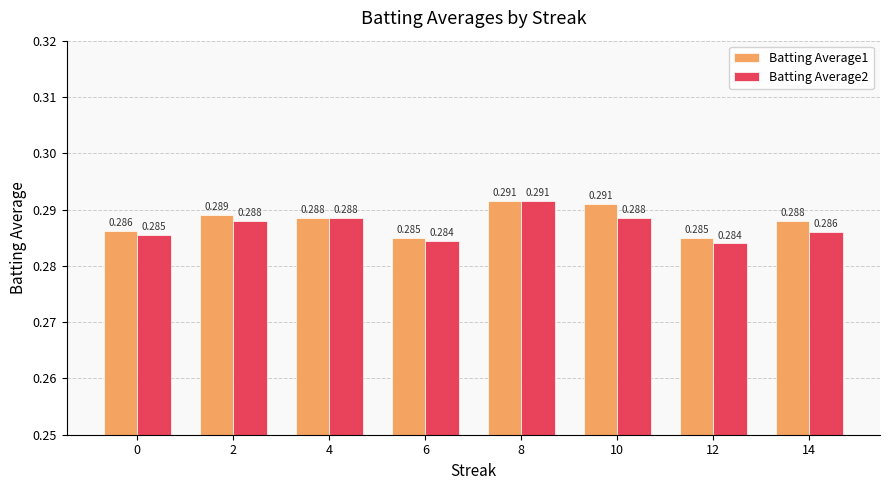

Which series has the largest range (max minus min)?

Batting Average2